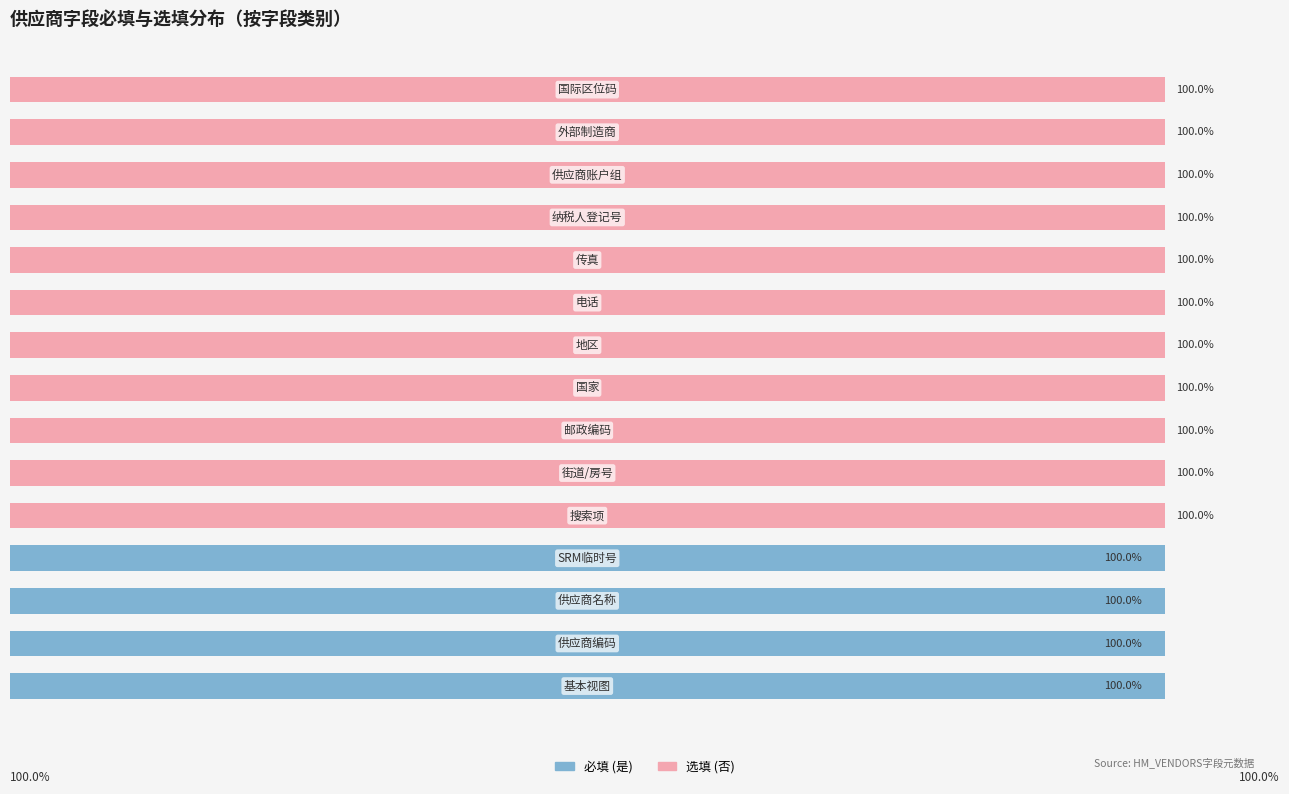

What are all the series names shown in the legend?

必填 (是), 选填 (否)